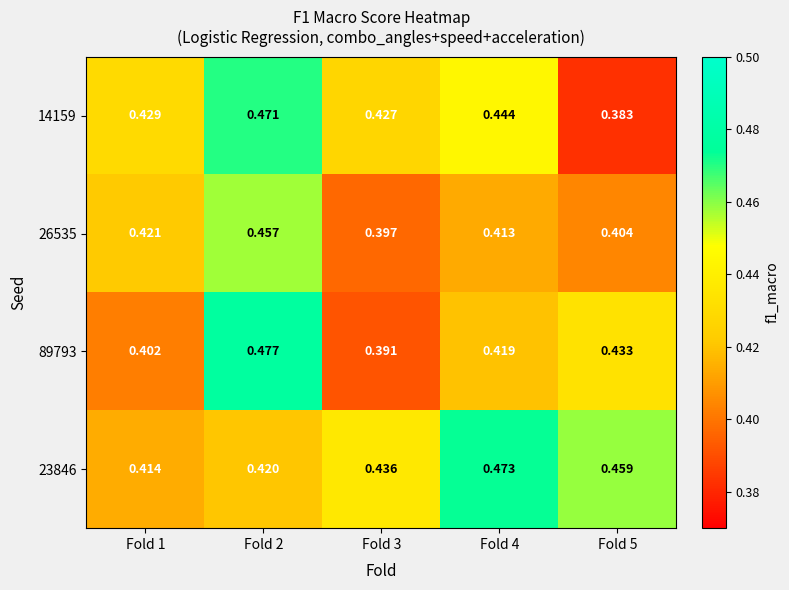

Is the value of 14159 at Fold 4 greater than the value of 89793 at Fold 3?

Yes